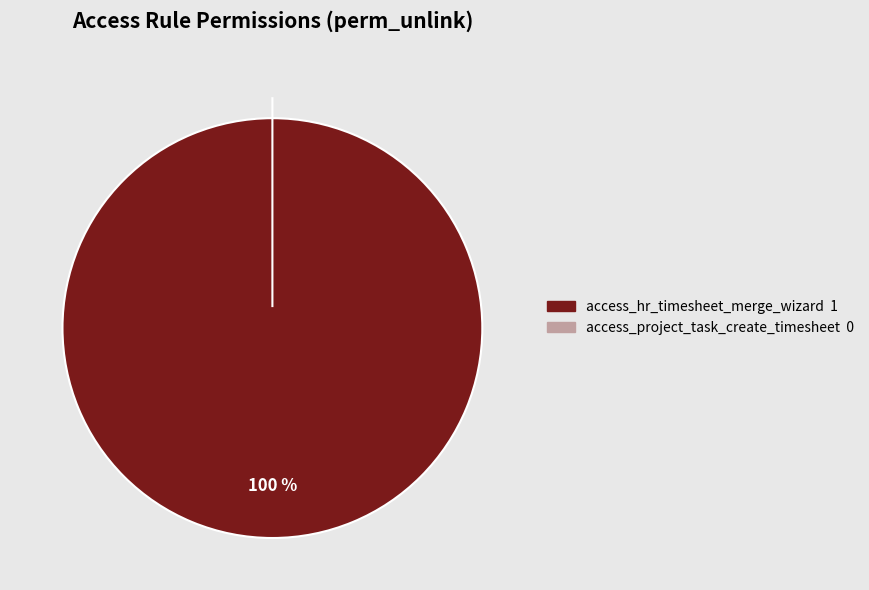

Which category has the biggest portion of the pie?

access_hr_timesheet_merge_wizard